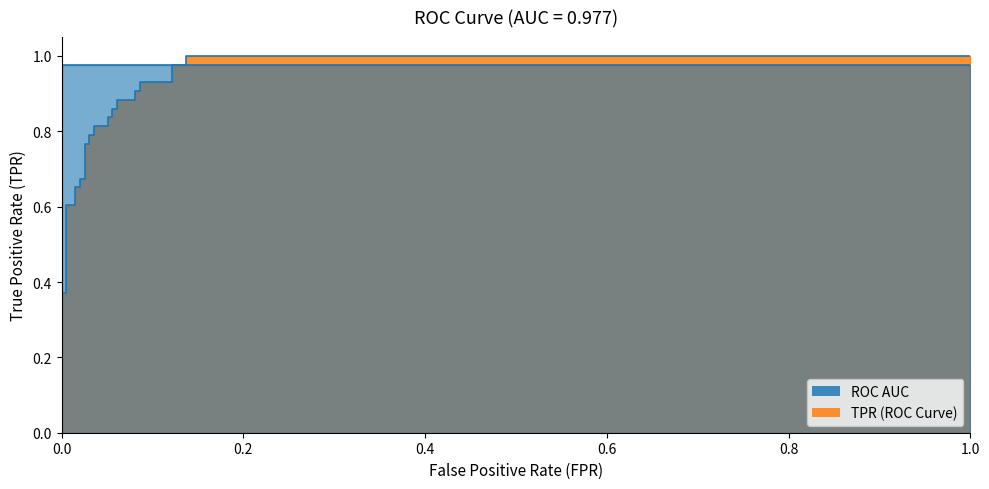

How many series are shown in this chart?

2